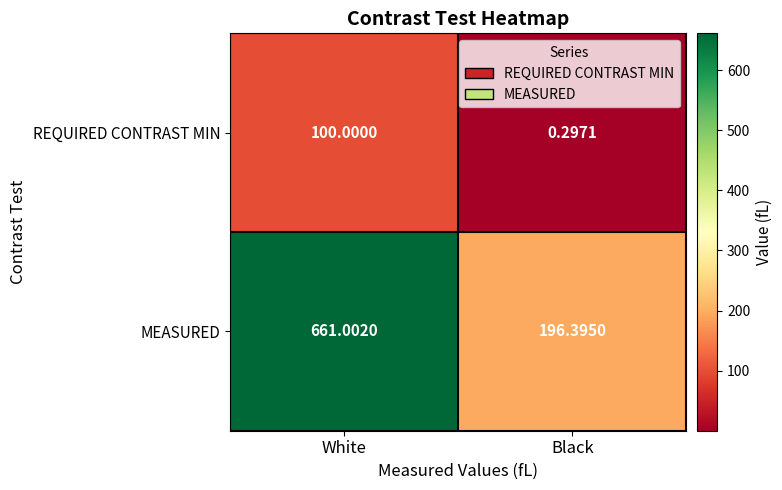

List the series in order of their peak value, highest first.

MEASURED, REQUIRED CONTRAST MIN